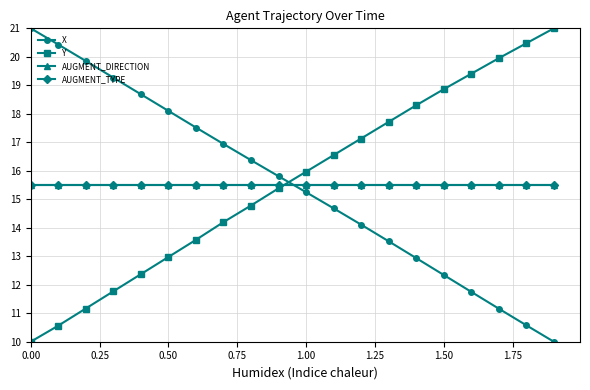

True or false: Y has more than 1 interior local peaks.

False